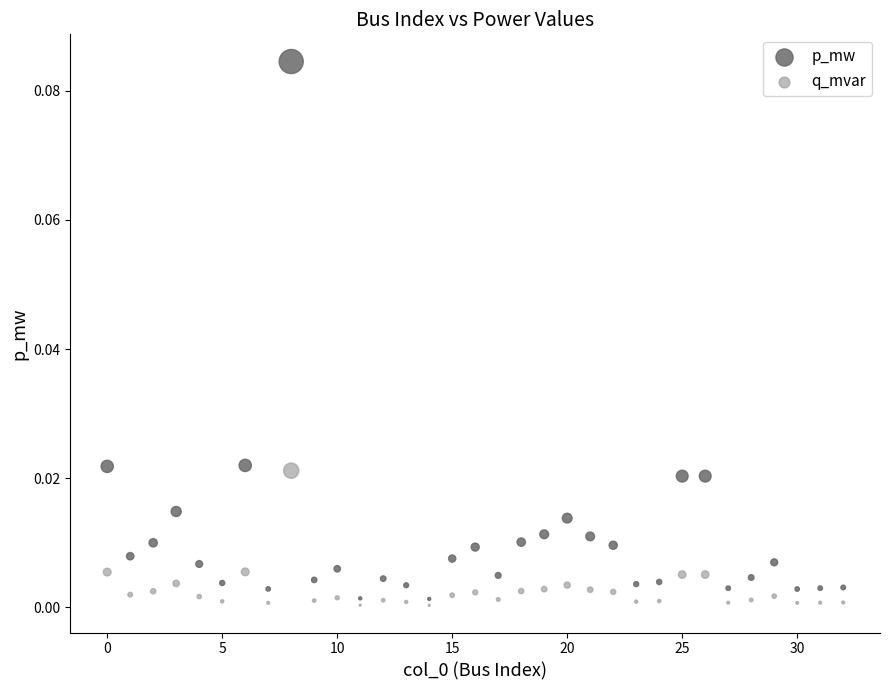

Which series contains the highest Y value?

p_mw